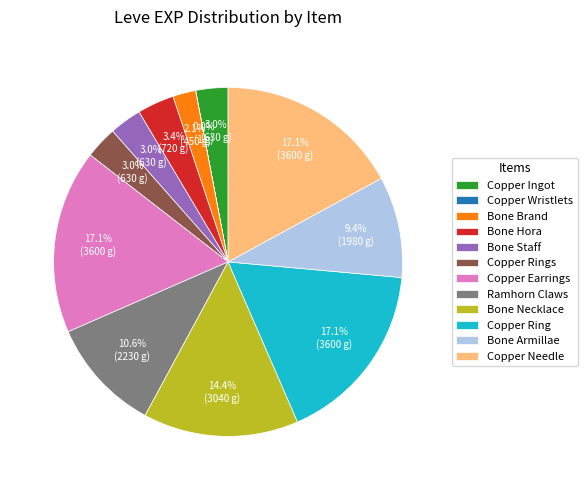

Approximately how many times larger is the value at Bone Staff compared to Copper Ingot?

1.0